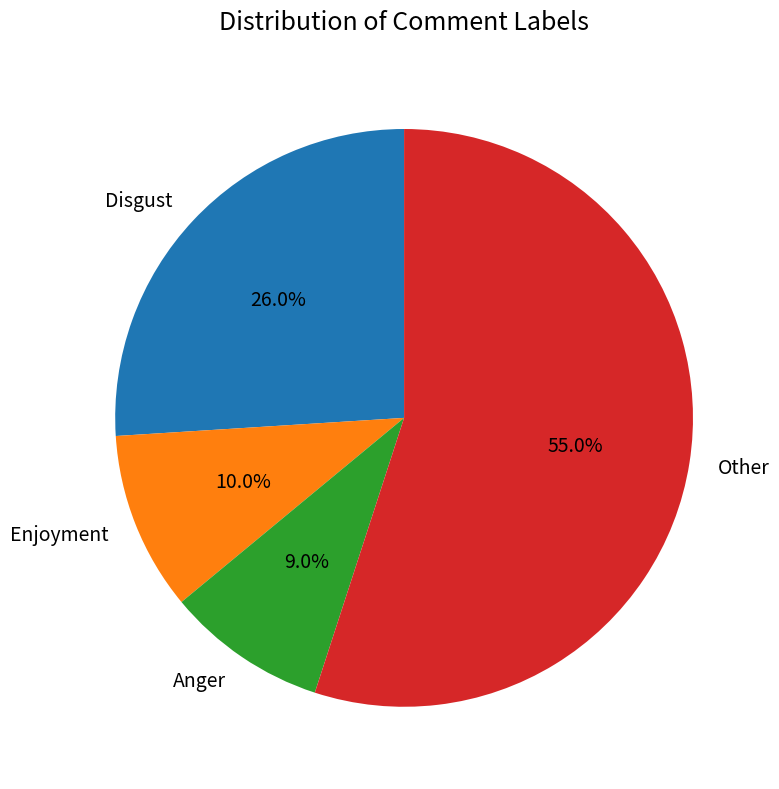

To the nearest percent, what percentage of the pie is Disgust?

26%